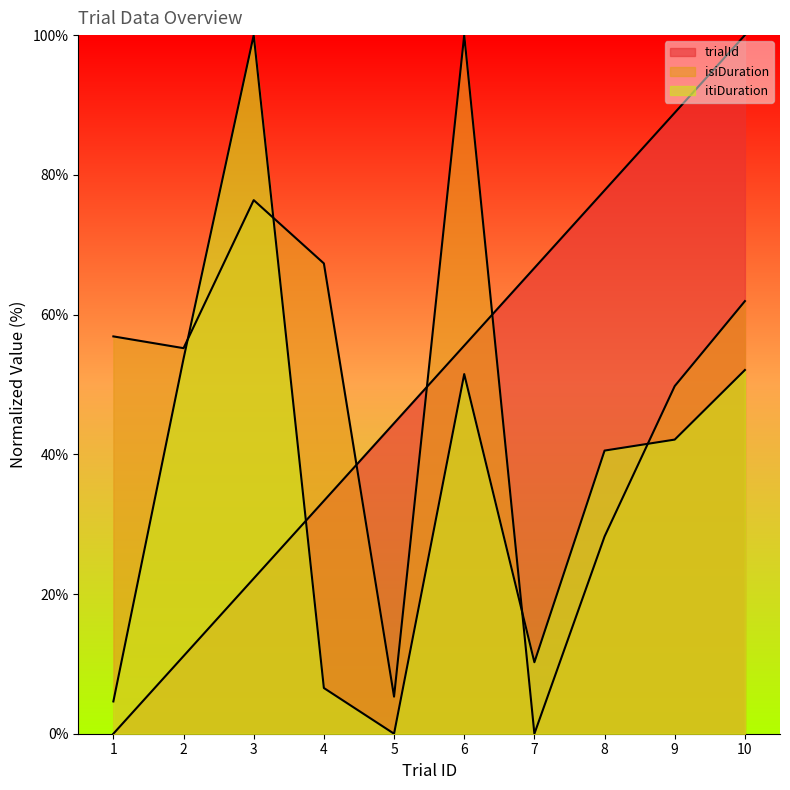

At which category is the sum across all series the highest?

10